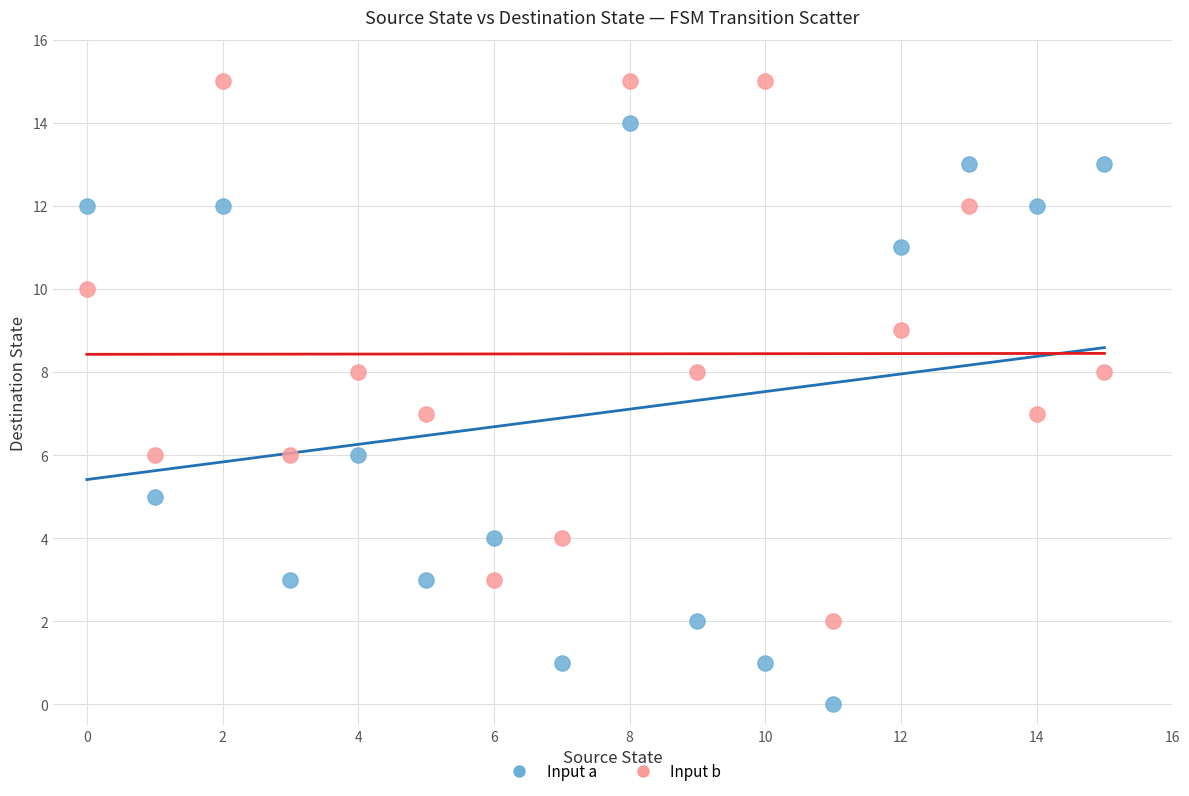

Across all data points, what is the range of Y values (max minus min)?

15